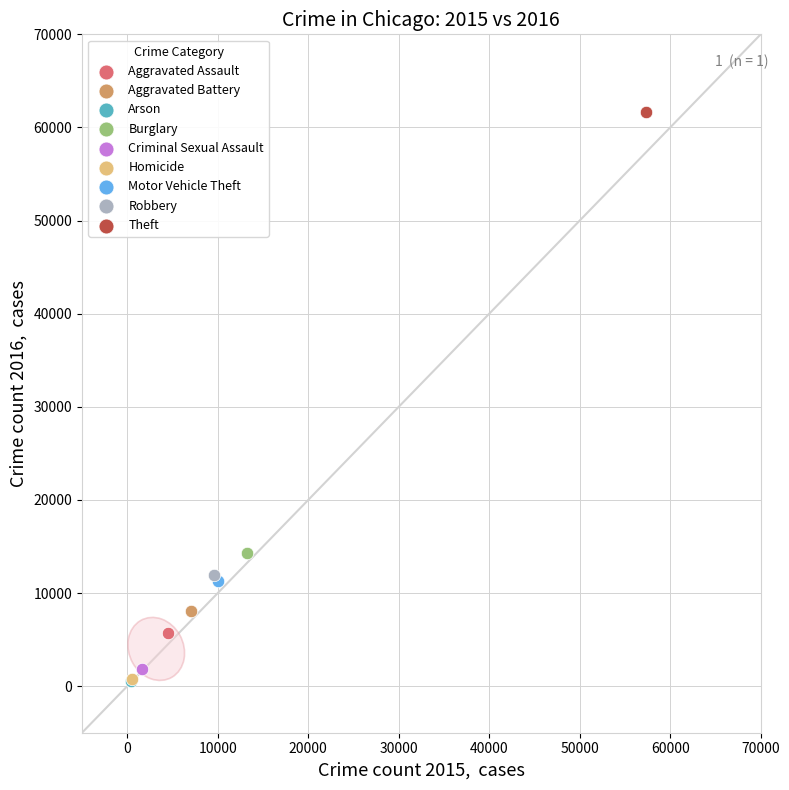

What are all the series names shown in the legend?

Aggravated Assault, Aggravated Battery, Arson, Burglary, Criminal Sexual Assault, Homicide, Motor Vehicle Theft, Robbery, Theft